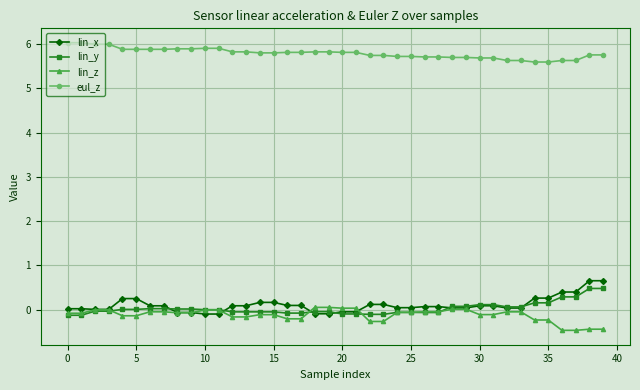

How many categories are shown in the chart?

40